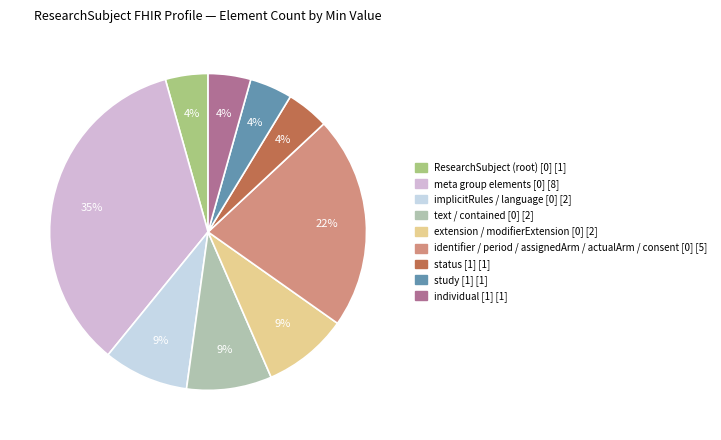

Count the number of slices in the pie.

9